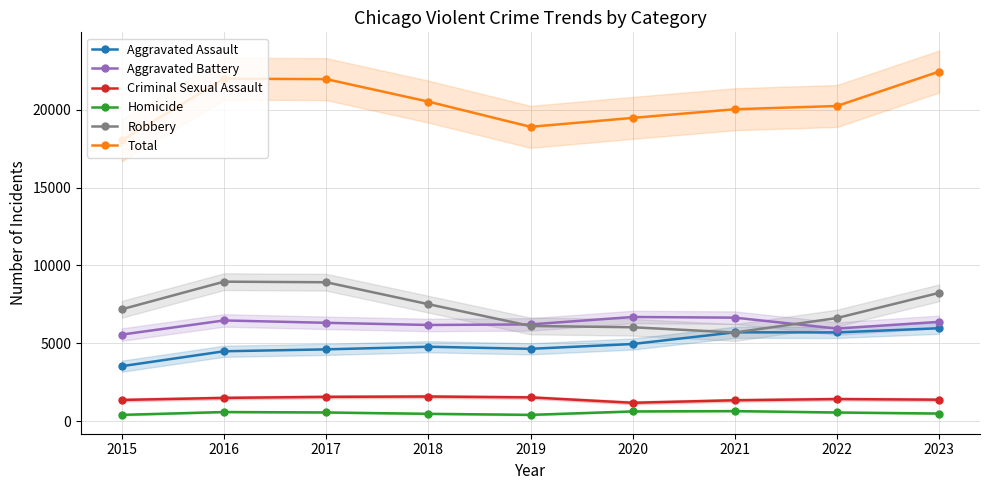

What is the total value across all series at 2015?

36088